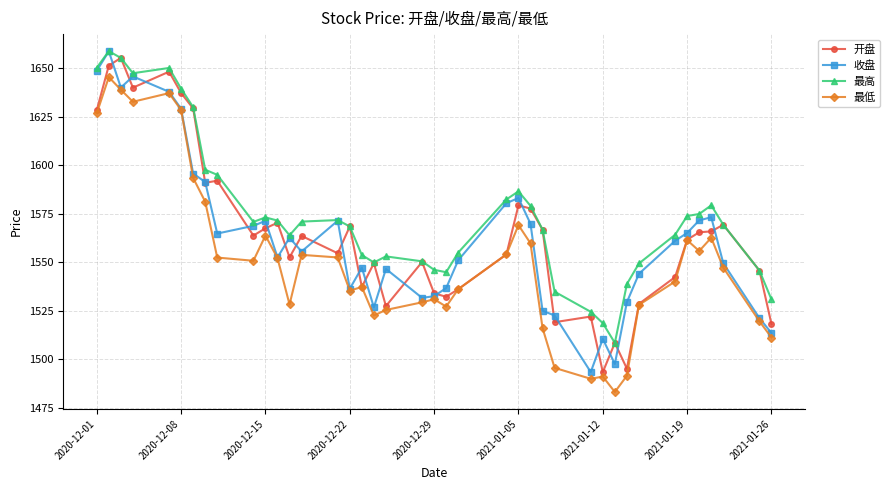

True or false: 开盘 has more than 0 interior local peaks.

True